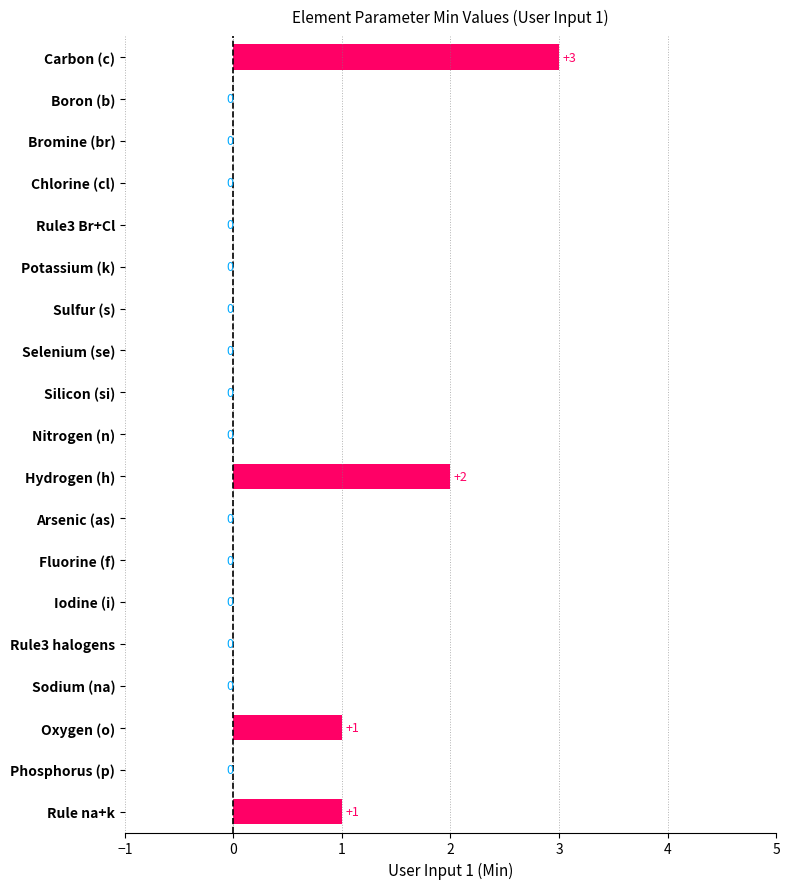

Which has a higher value, Arsenic (as) or Oxygen (o)?

Oxygen (o)